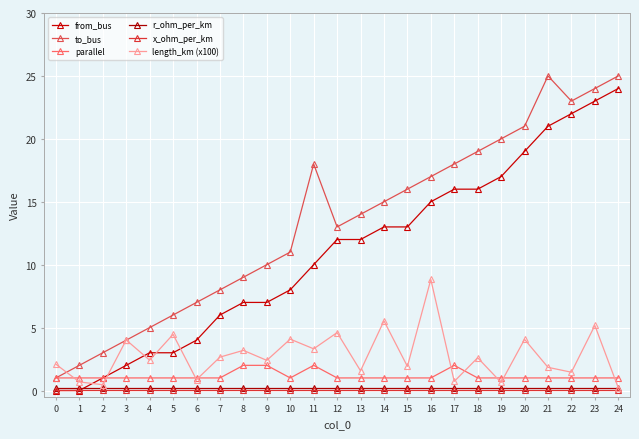

The length_km (x100) series shows 3.9 at 9. True or false?

False